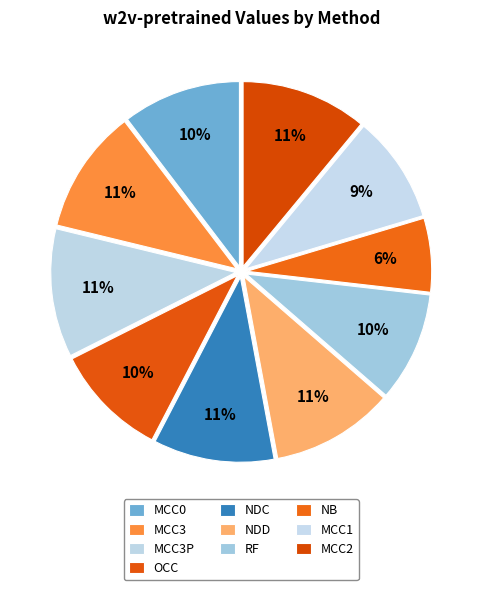

Is there a majority slice in this chart?

No